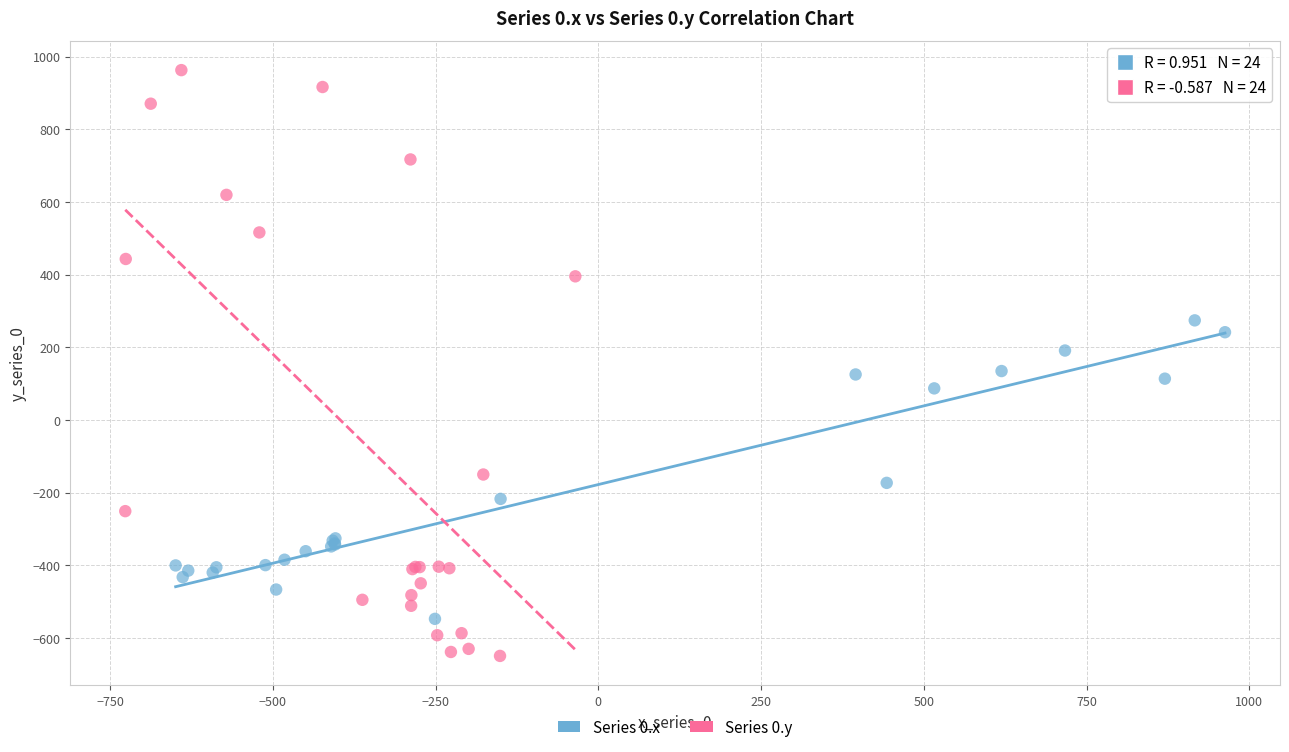

Which series has the widest spread of Y values?

Series 0.y